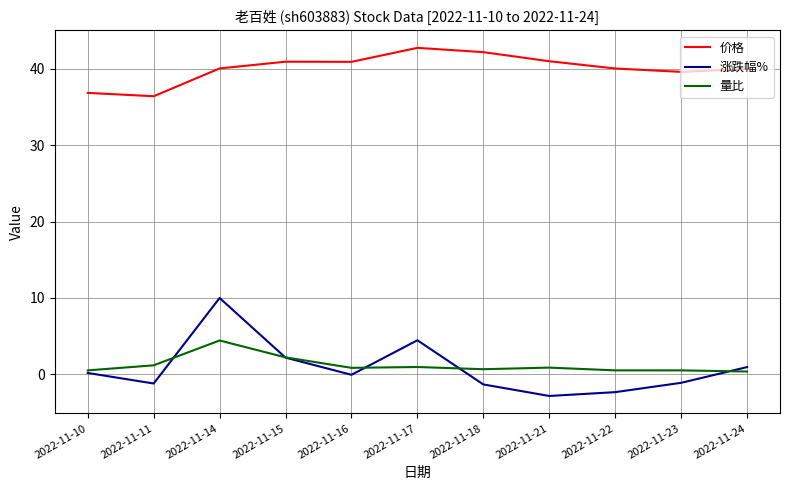

Rank the series by their maximum value, from highest to lowest.

价格, 涨跌幅%, 量比